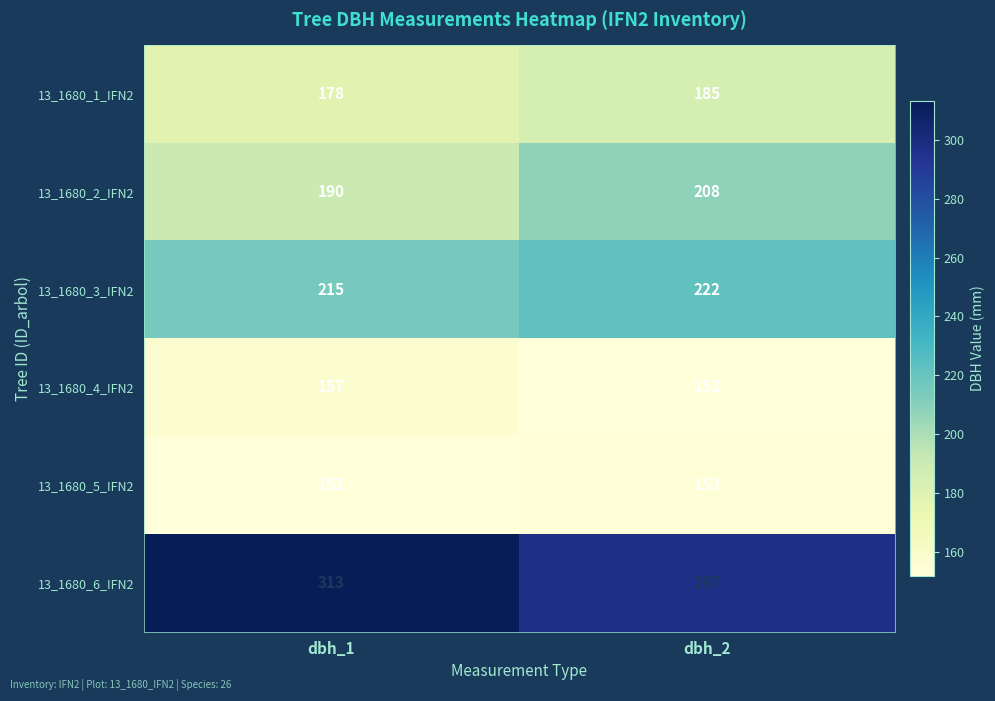

What is the sum of the 13_1680_4_IFN2 values at dbh_1 and dbh_2?

309